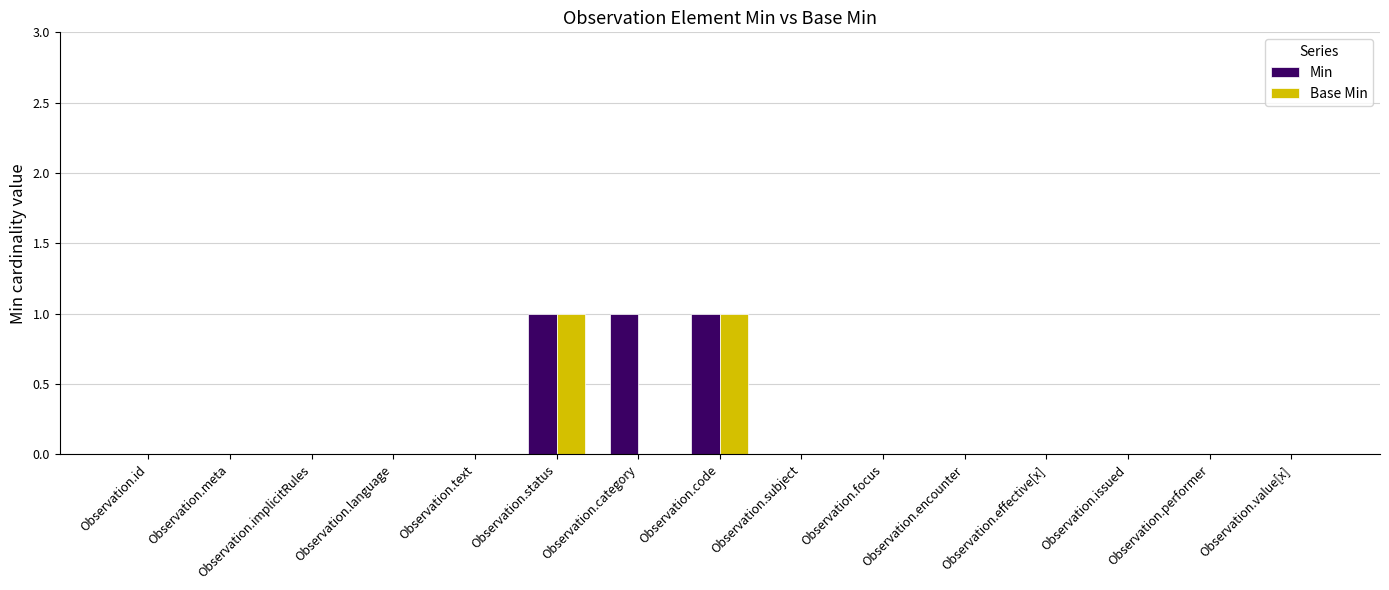

Which series changed the most between Observation.category and Observation.code?

Base Min